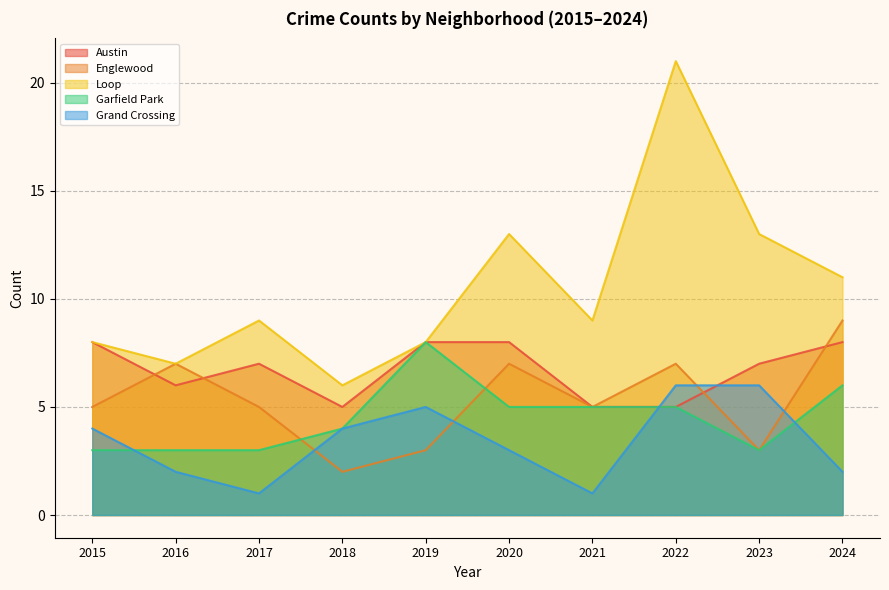

How many categories are shown in the chart?

10